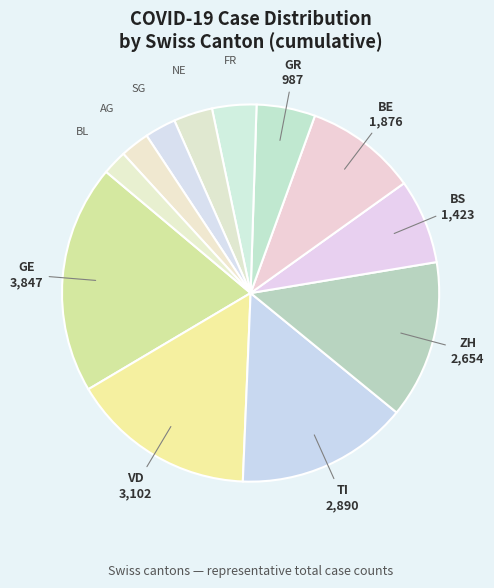

Count the number of slices in the pie.

12